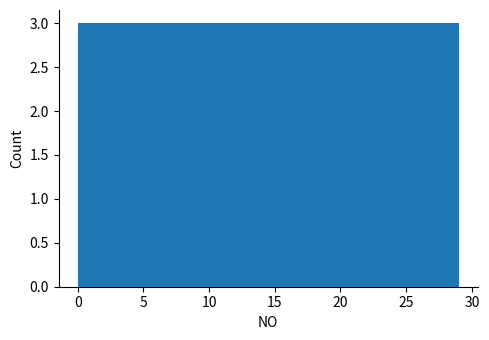

What is the height of the bar covering 8.7 to 11.6 on the x-axis? Neither the bar edges nor the heights are printed on the chart, so give them approximately, as read against the axes.

3